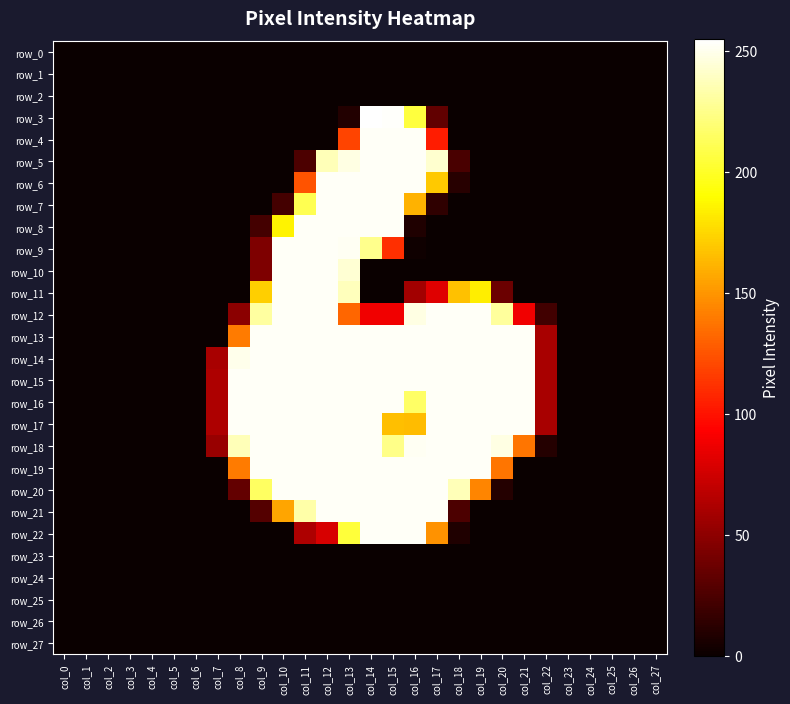

Which category has the highest value in the row_8 series?

col_11